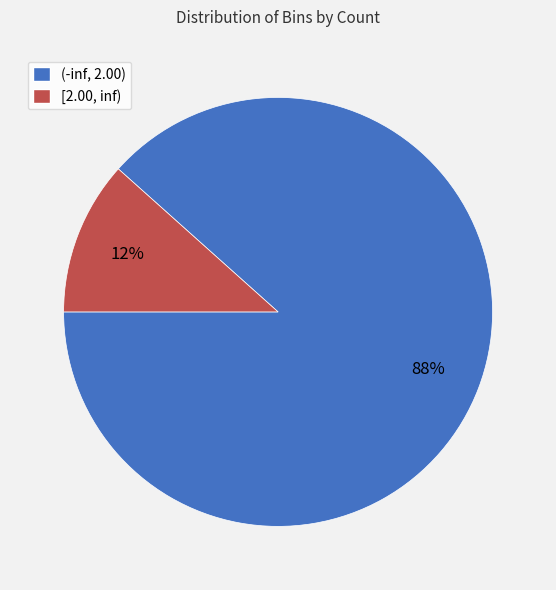

Is it true that [2.00, inf) is 12% of the pie?

True